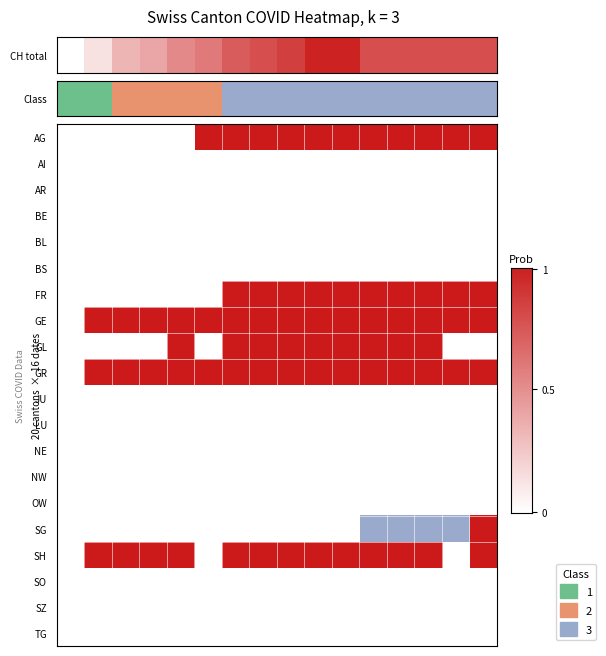

The chart shows a value of 1.1 at 14. True or false?

False